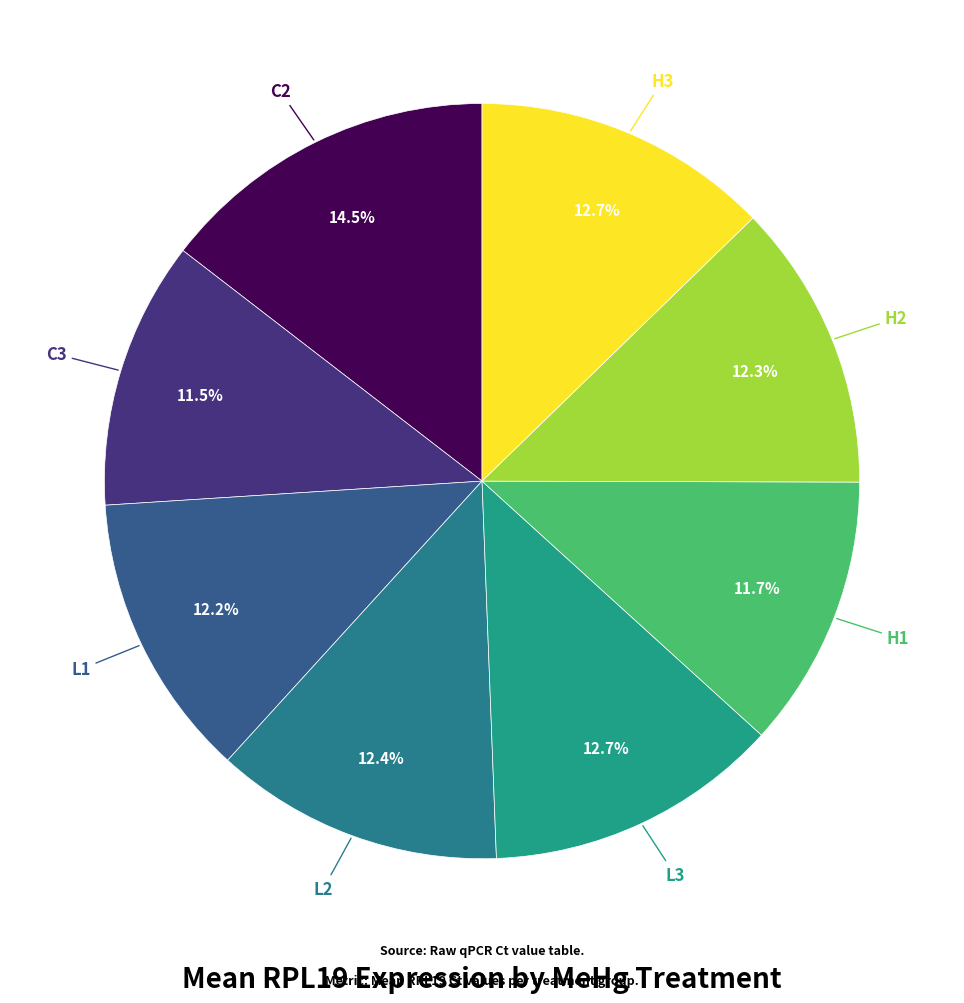

How many segments does this pie chart have?

8